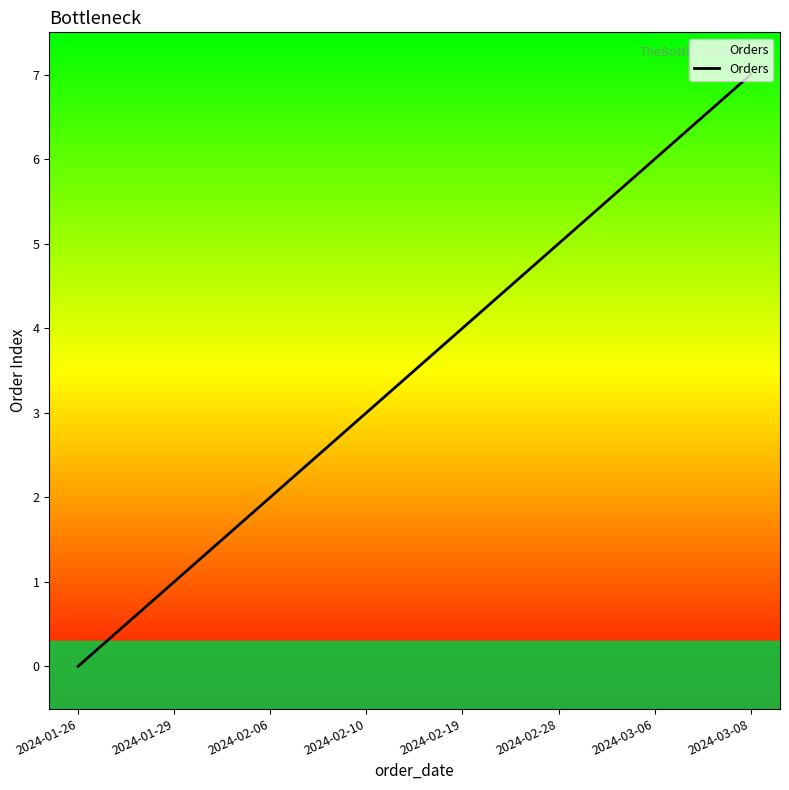

What is the sum of all values?

28